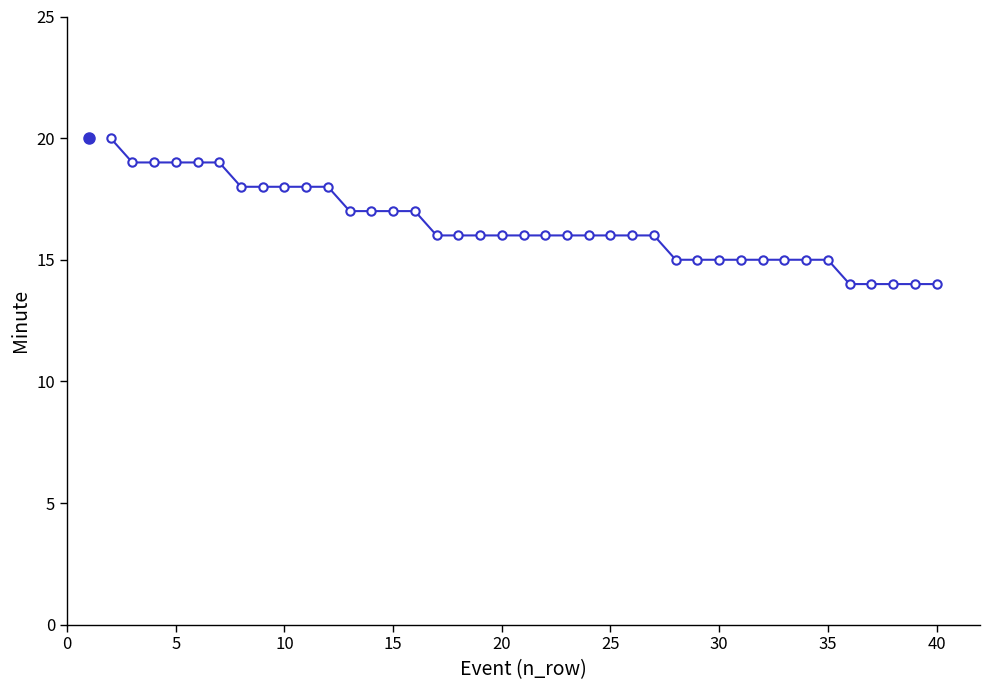

Reading left to right, what are all the values shown in this chart?

20	19	19	19	19	19	18	18	18	18	18	17	17	17	17	16	16	16	16	16	16	16	16	16	16	16	15	15	15	15	15	15	15	15	14	14	14	14	14